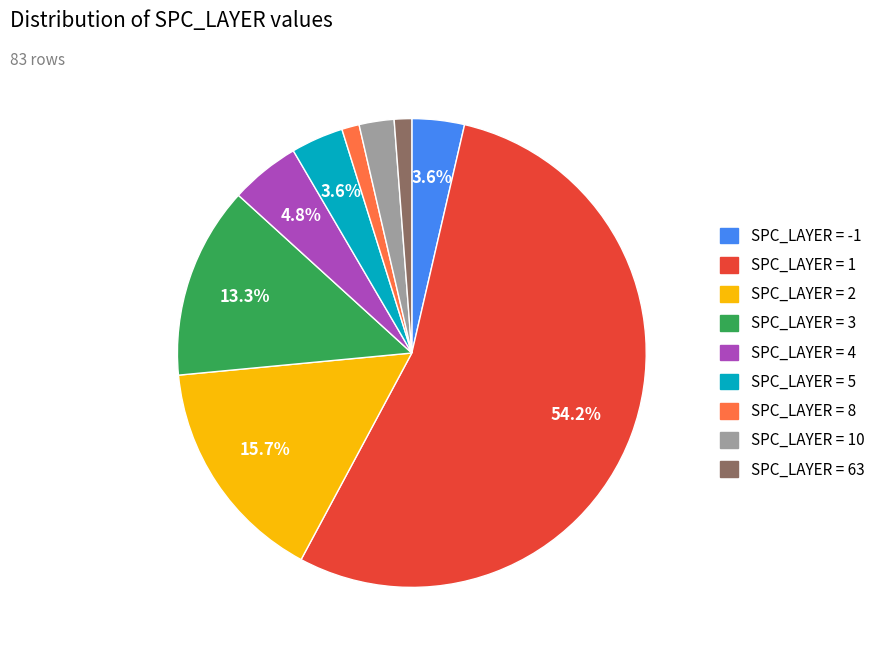

What percentage is NOT represented by SPC_LAYER = 5?

96.4%